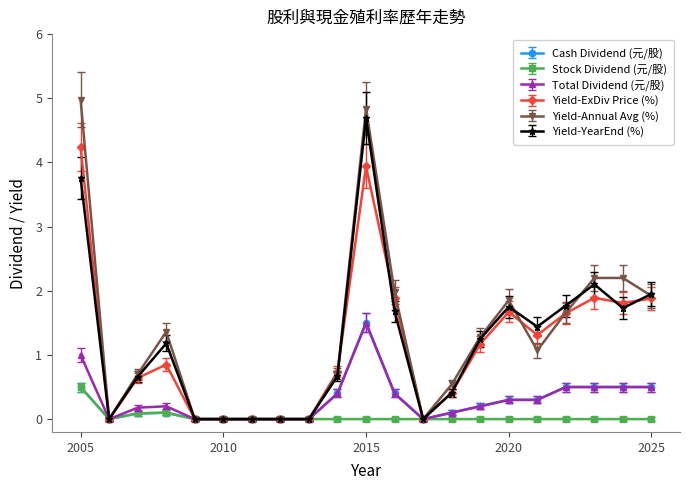

What is the value of the Total Dividend (元/股) point at the 3rd from the left?

0.2